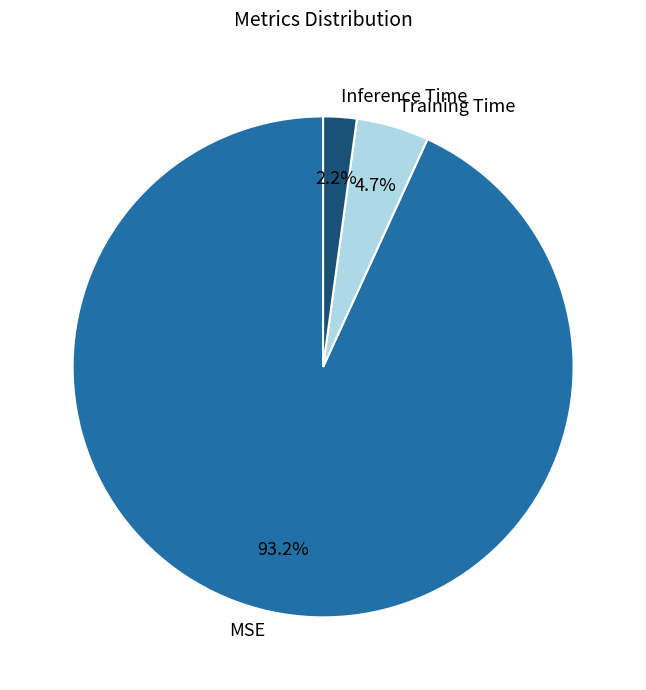

Which category has the biggest portion of the pie?

MSE